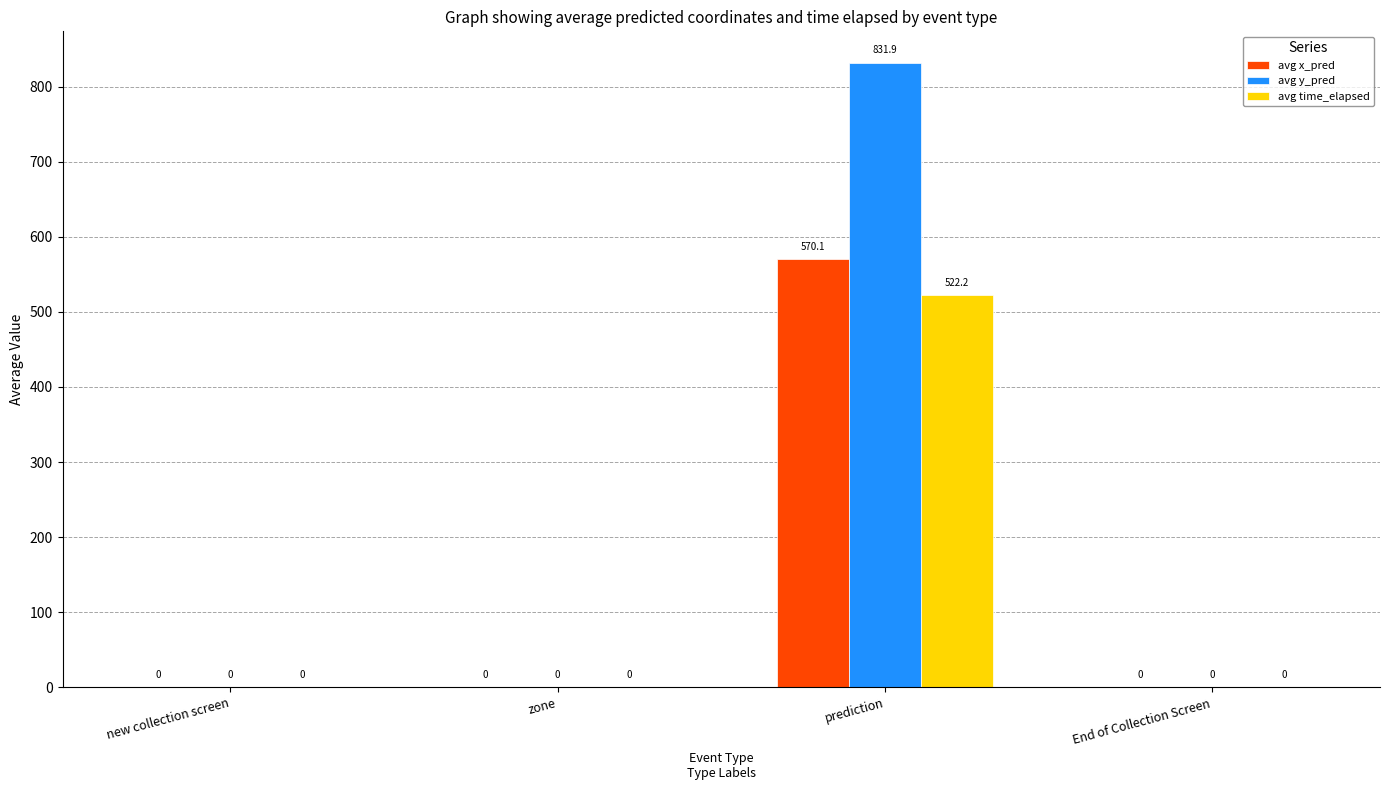

Is the value of avg y_pred at End of Collection Screen greater than the value of avg x_pred at prediction?

No